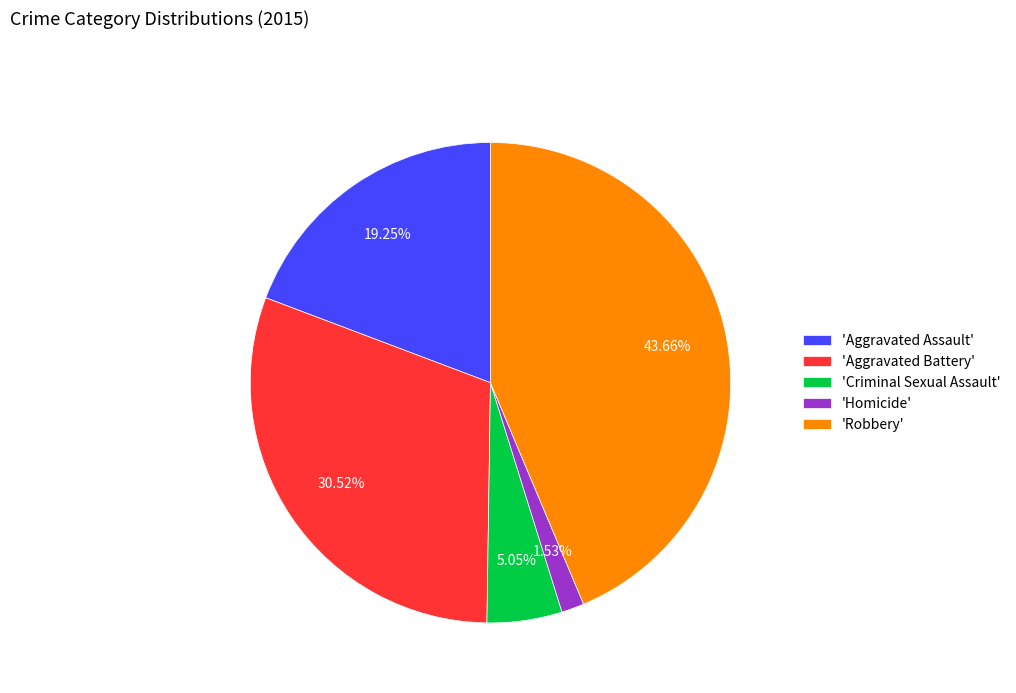

To the nearest percent, what is the difference between the largest and smallest slice percentages?

42%